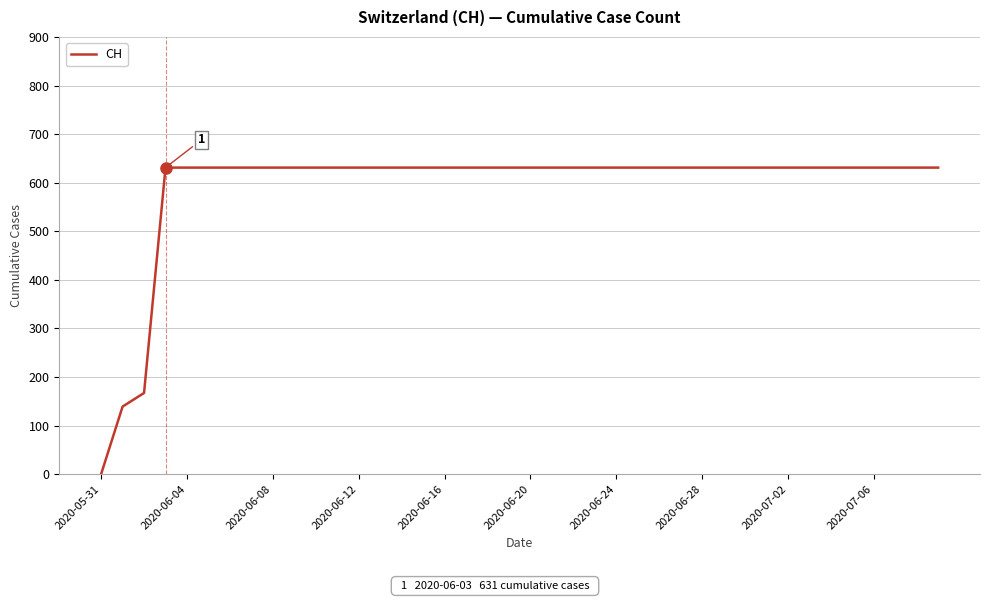

How many positive values are there?

39